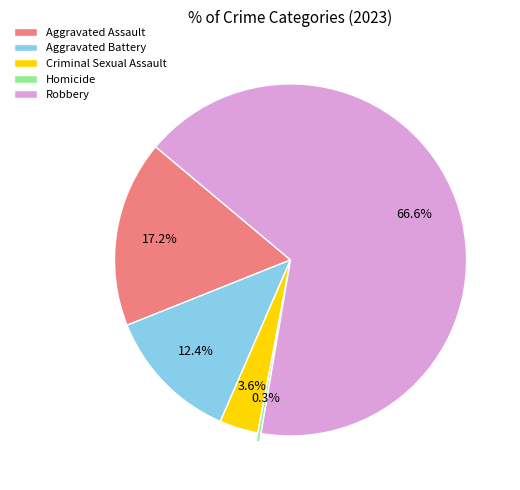

Which category has the smallest portion of the pie?

Homicide